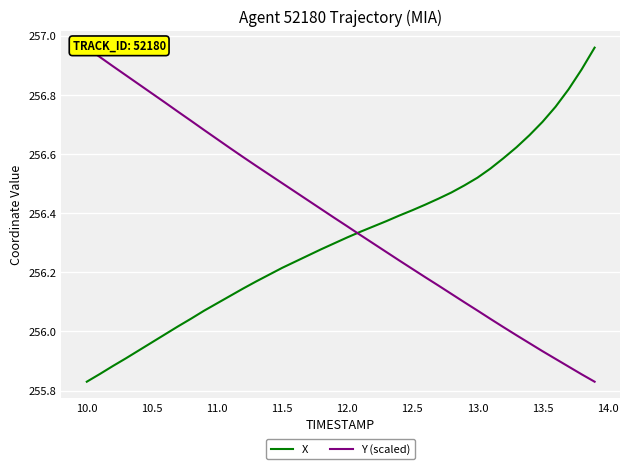

Which category has the lowest value in the X series?

10.0